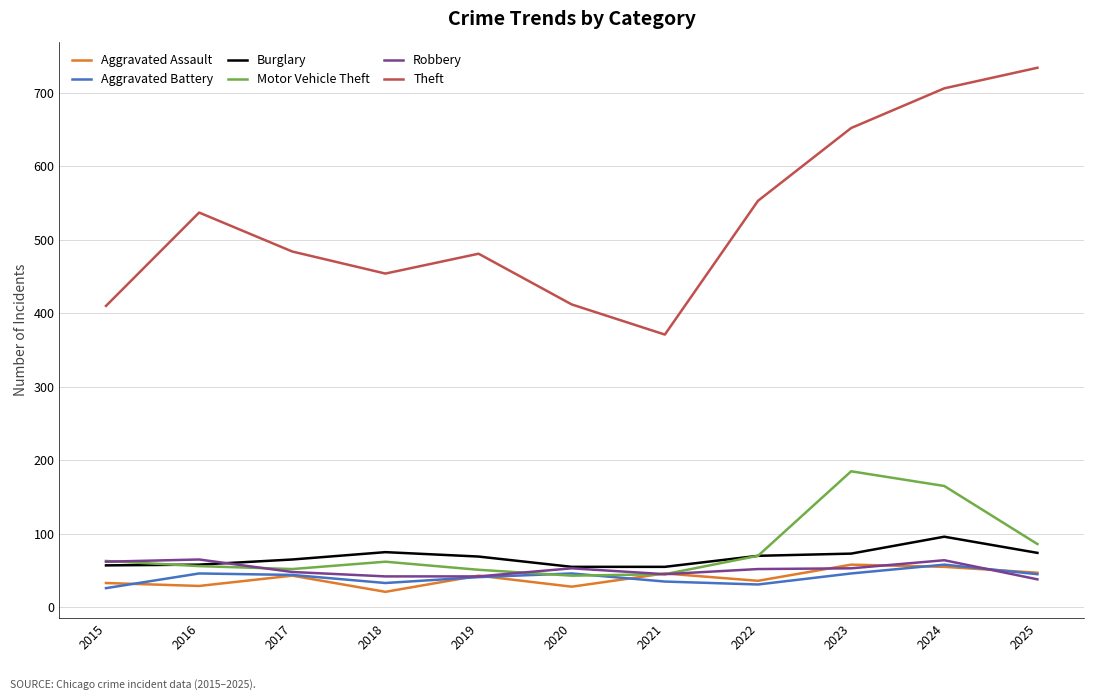

Is the value of Burglary at 2021 greater than the value of Motor Vehicle Theft at 2018?

No